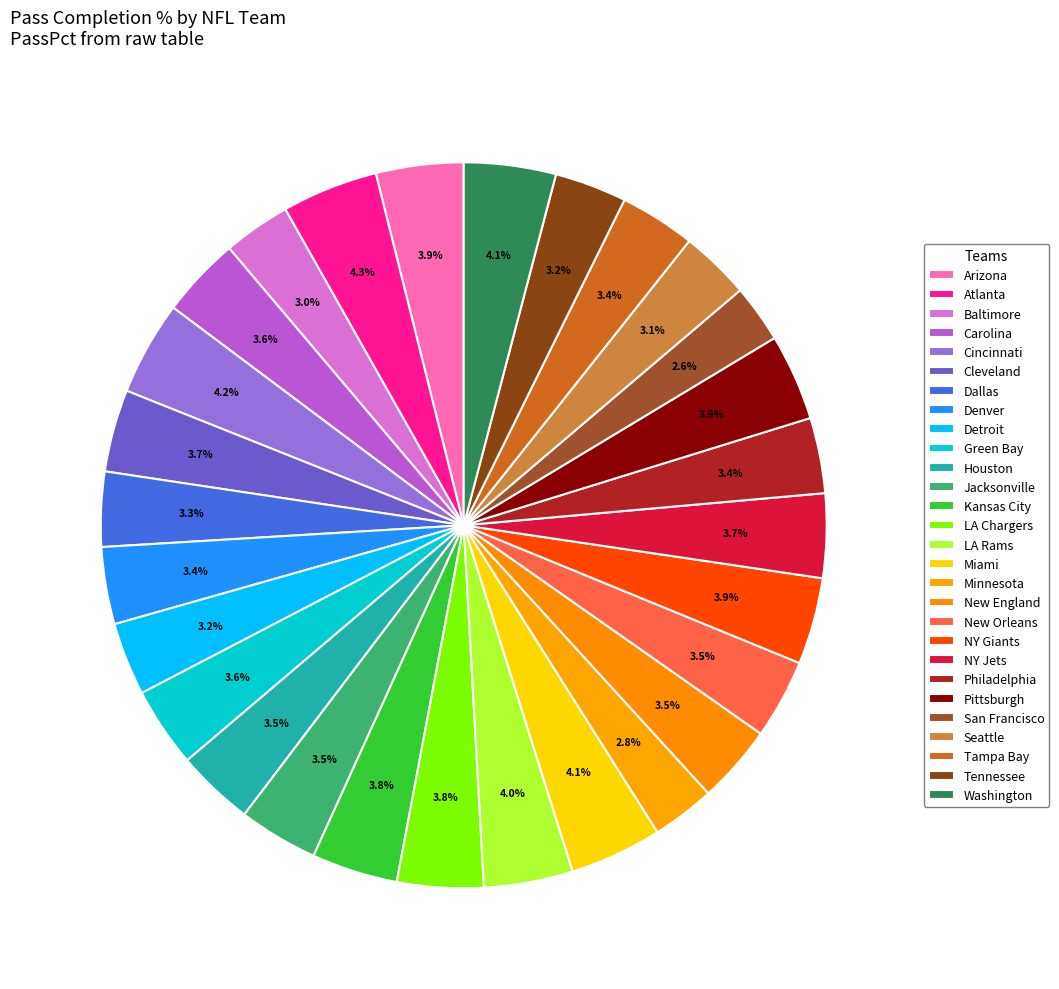

The San Francisco slice represents 3% of the pie. True or false?

True